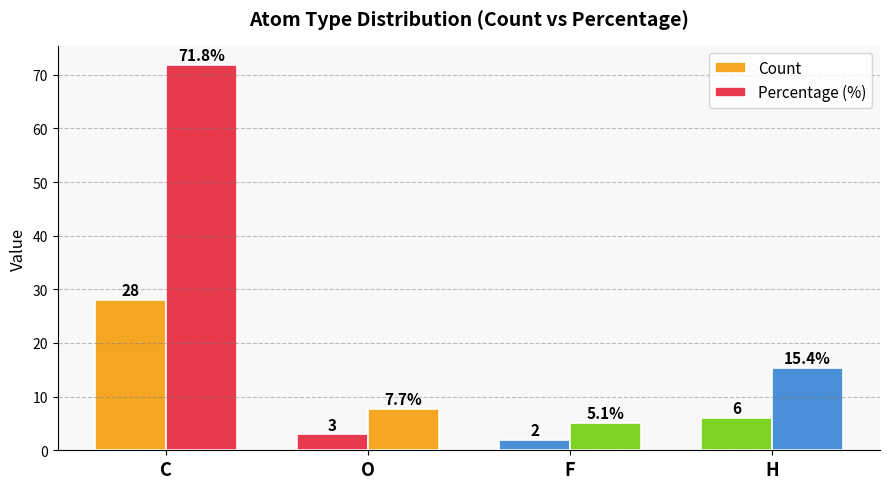

What is the total value across all series at O?

10.7